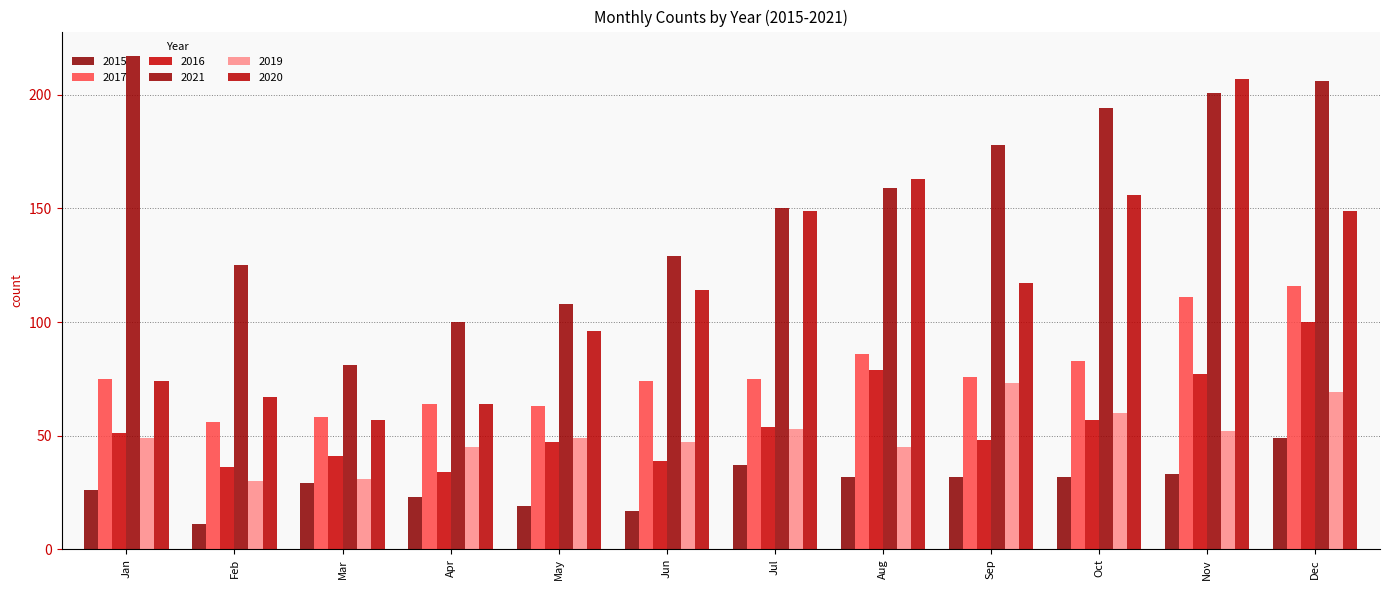

At which category does the chart reach its minimum across all series?

Feb